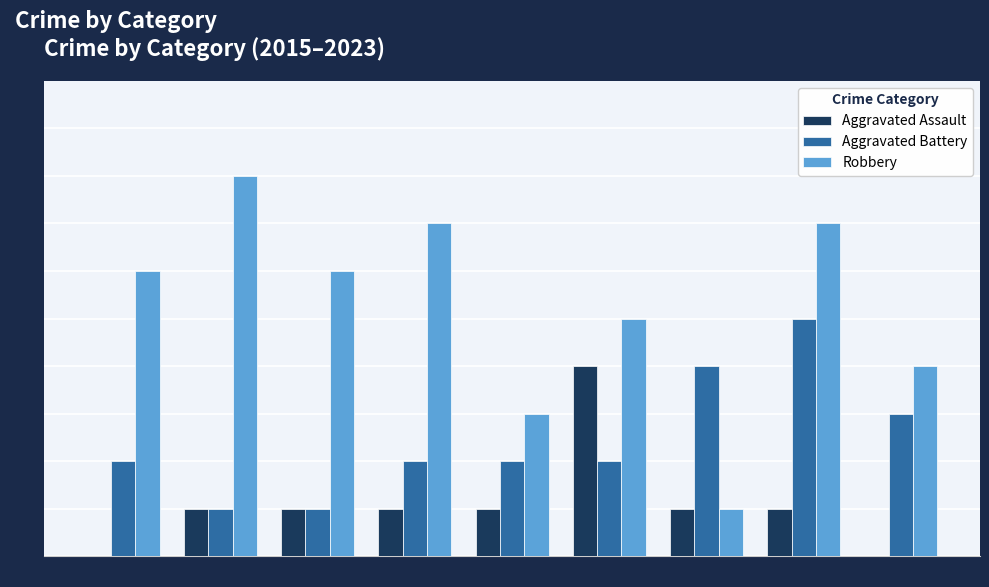

Count the number of data series in this chart.

3